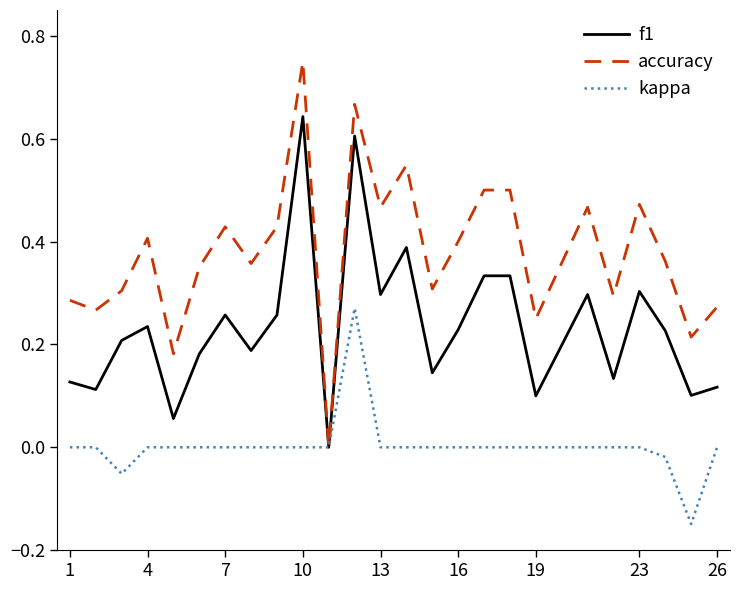

Which series has the largest total across all categories?

accuracy